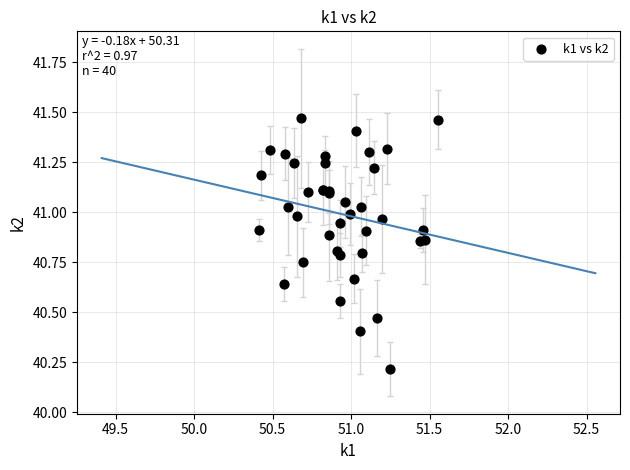

What Y value in the scatter plot is closest to 40?

40.2